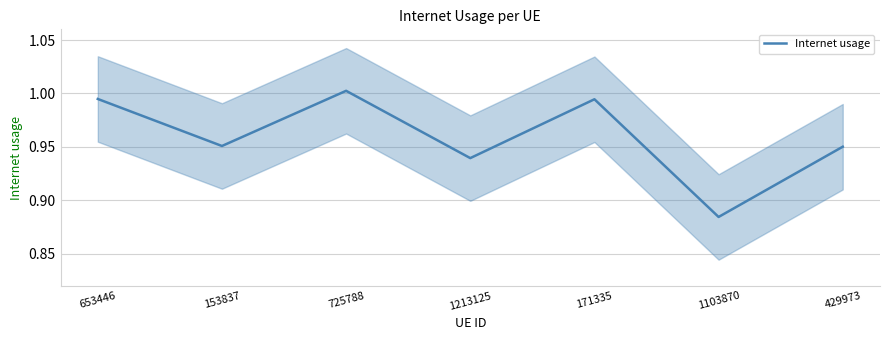

At which label is the value closest to 0?

1103870